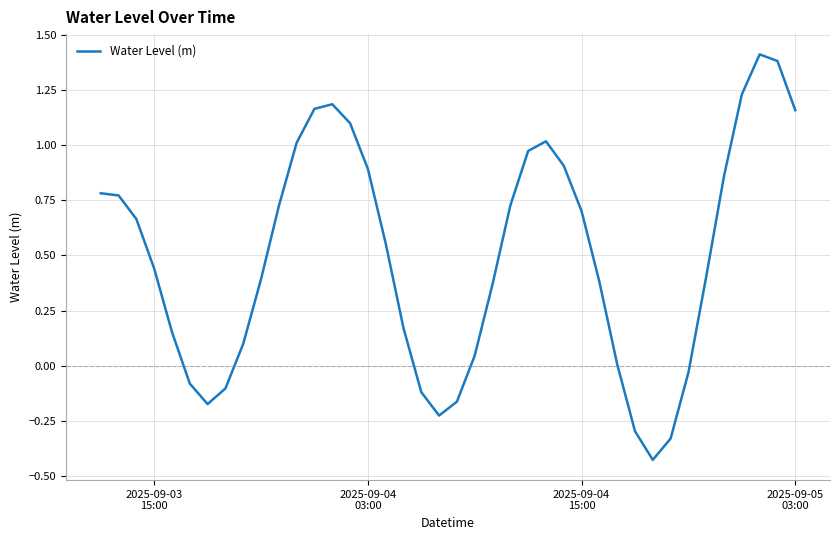

What is the maximum value shown in the chart?

1.4